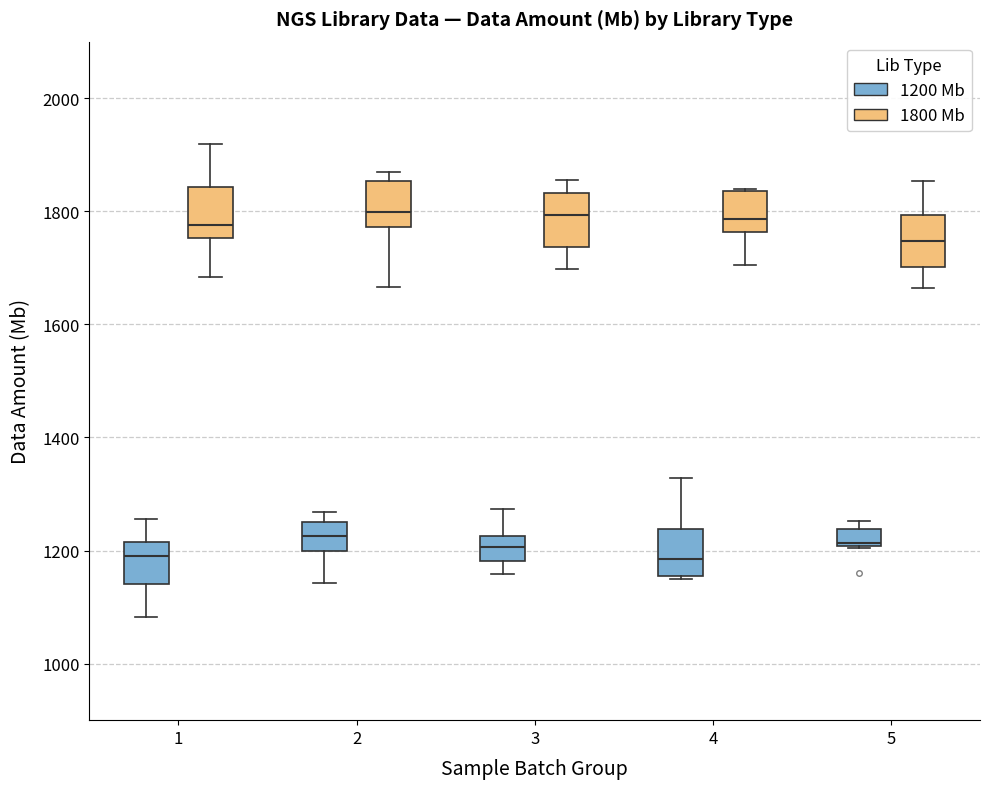

Reading left to right, transcribe this box plot: for each box, give where its median line is, the range the box spans, and where its two whiskers end, as read against the y-axis. The values are not printed on the chart, so give them approximately, as read against the axis.

1 (1200 Mb): median 1200, box 1140 to 1220, whiskers 1080 to 1260
1 (1800 Mb): median 1780, box 1760 to 1840, whiskers 1680 to 1920
2 (1200 Mb): median 1220, box 1200 to 1260, whiskers 1140 to 1260 (just above the box's upper edge)
2 (1800 Mb): median 1800, box 1780 to 1860, whiskers 1660 to 1860 (just above the box's upper edge)
3 (1200 Mb): median 1200, box 1180 to 1220, whiskers 1160 to 1280
3 (1800 Mb): median 1800, box 1740 to 1840, whiskers 1700 to 1860
4 (1200 Mb): median 1180, box 1160 to 1240, whiskers 1140 to 1320
4 (1800 Mb): median 1780, box 1760 to 1840, whiskers 1700 to 1840
5 (1200 Mb): median 1220, box 1200 to 1240, whiskers 1200 to 1260
5 (1800 Mb): median 1740, box 1700 to 1800, whiskers 1660 to 1860